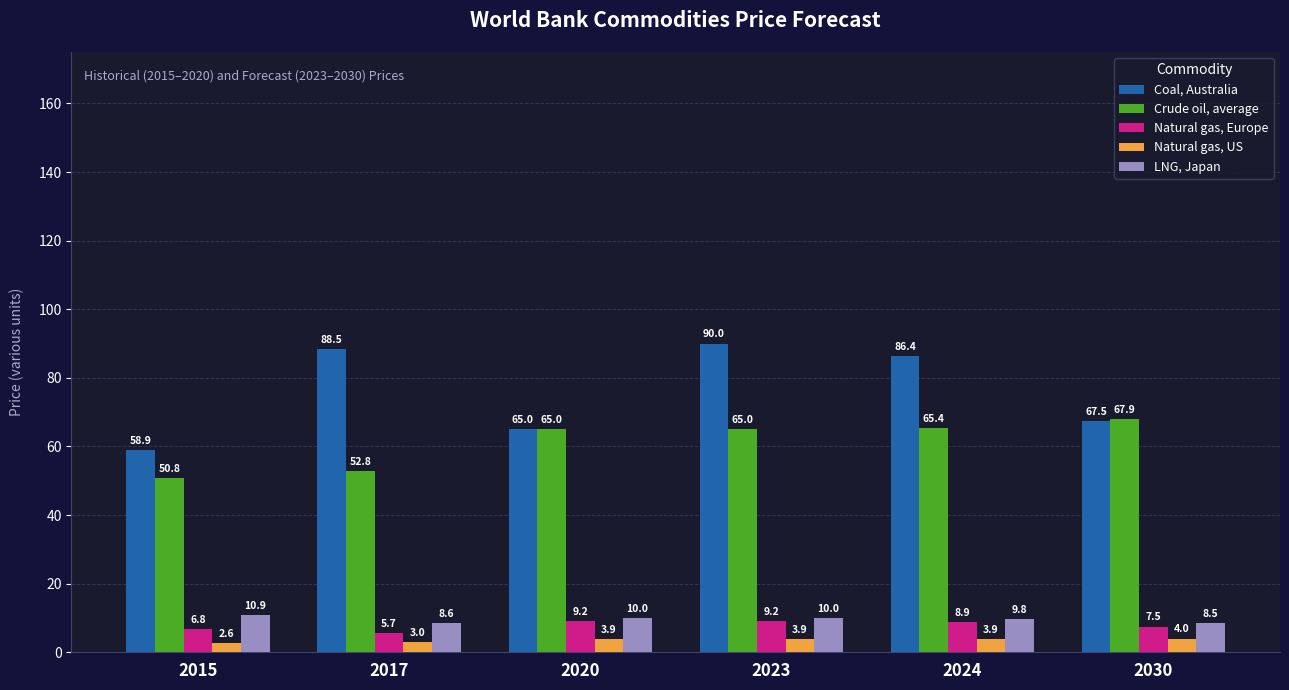

What is the total value across all series at 2030?

155.4